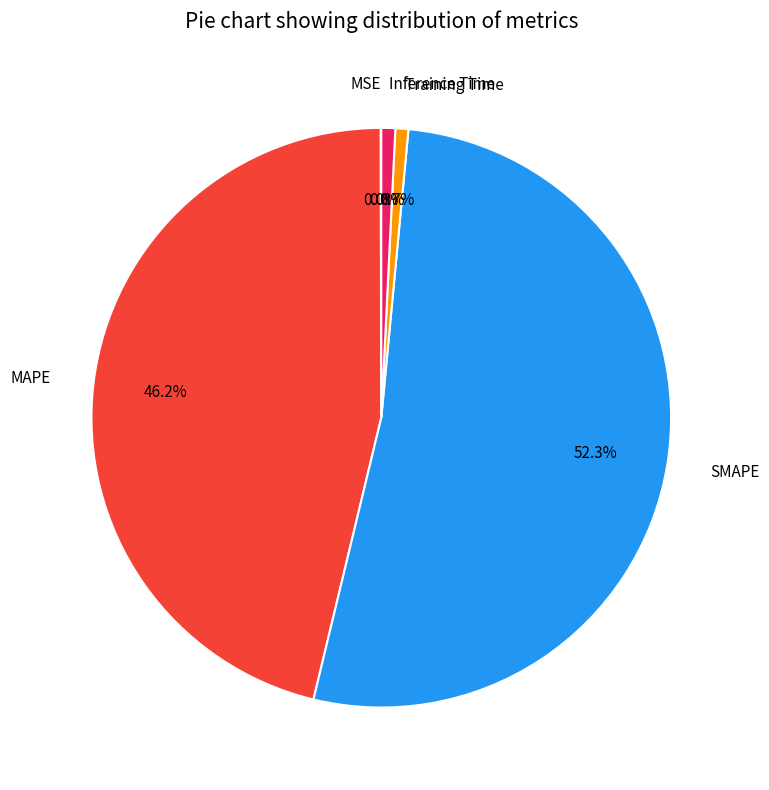

Which has a higher value, SMAPE or Inference Time?

SMAPE